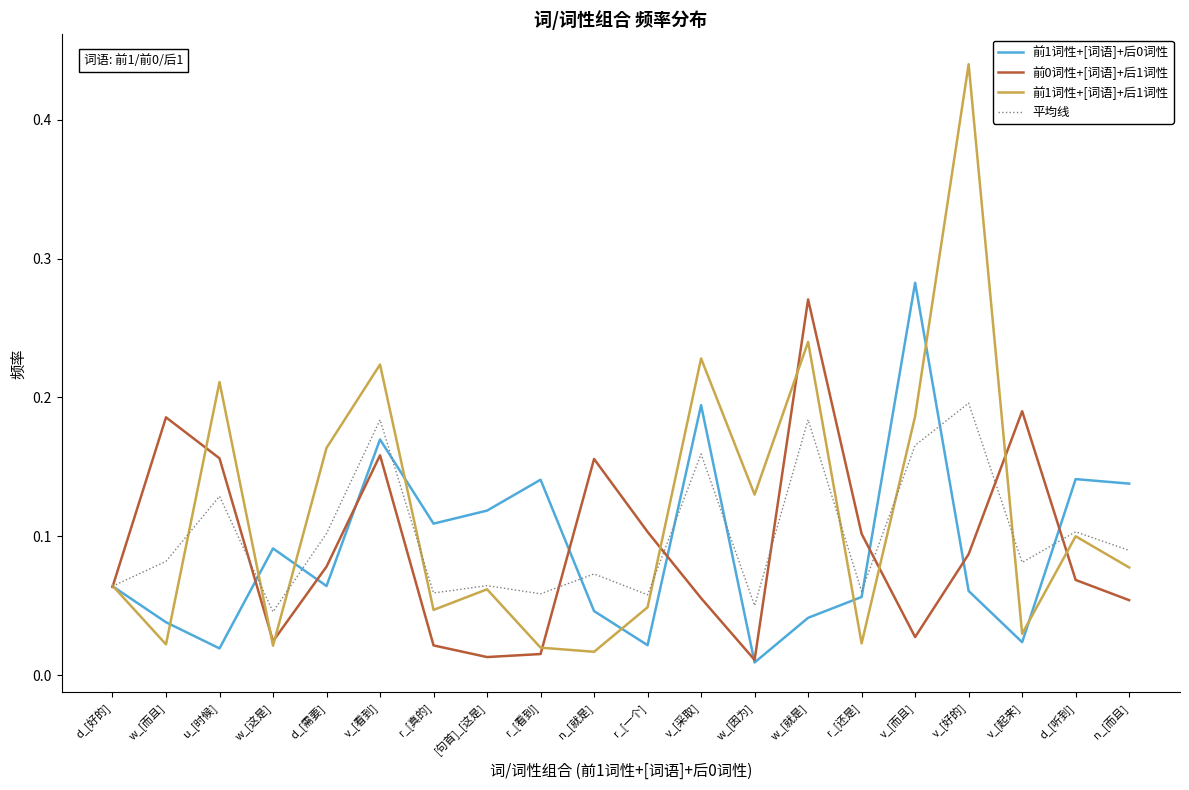

Where is 前1词性+[词语]+后0词性 nearest to the value 0?

w_[因为]